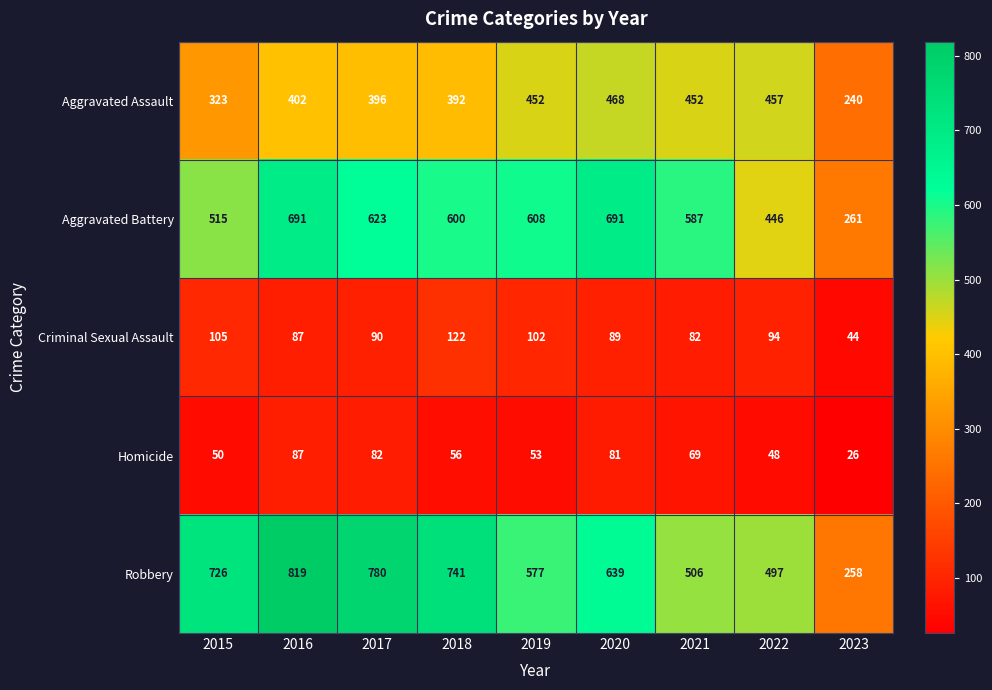

Where does the Robbery series first go above 639?

2015